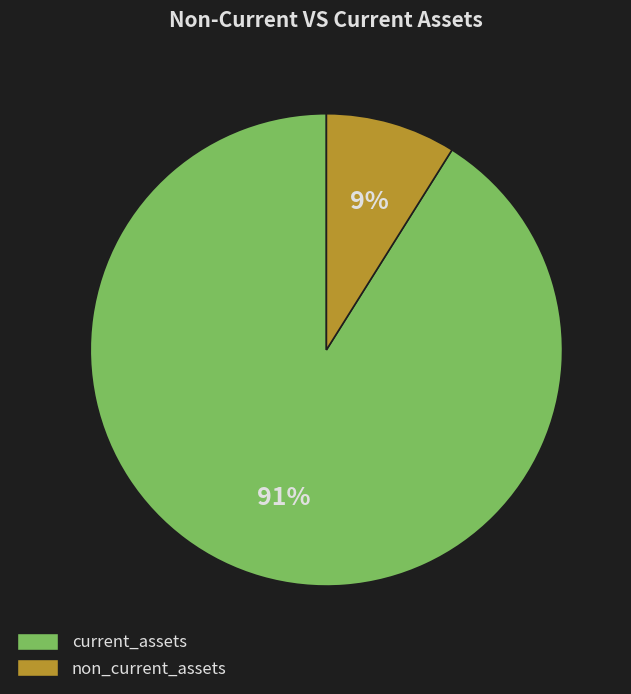

Does any single category account for the majority?

Yes